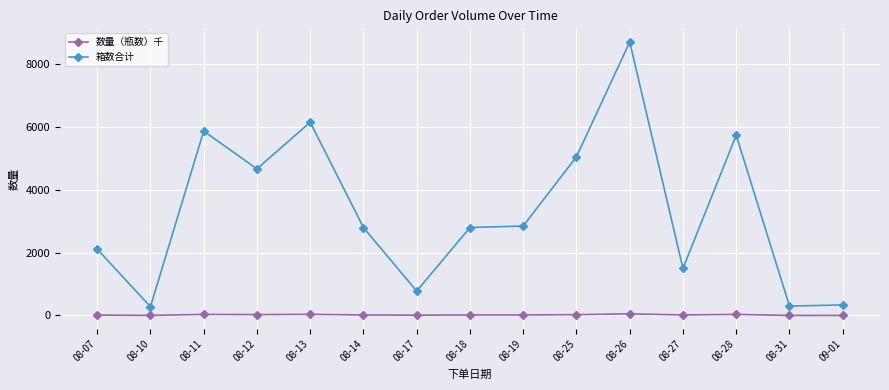

What are all the series names shown in the legend?

数量（瓶数）千, 箱数合计